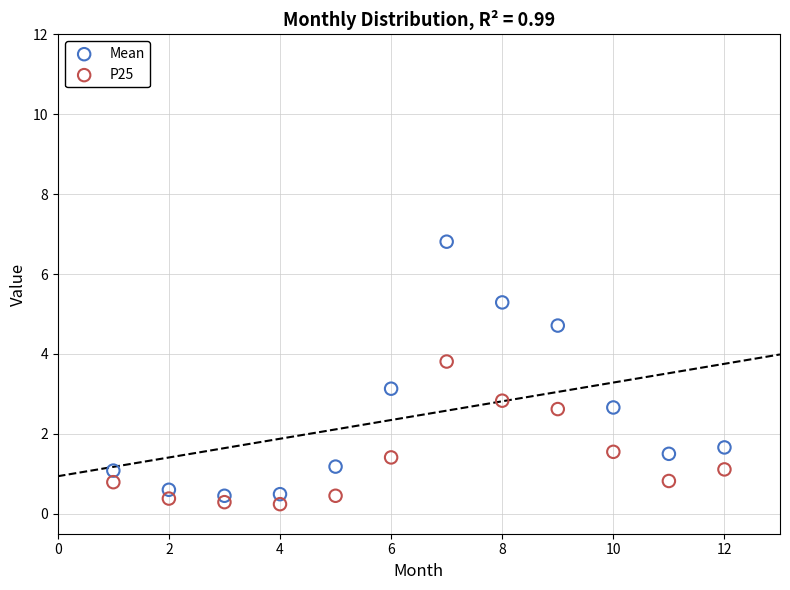

Which series reaches the maximum Y coordinate?

Mean